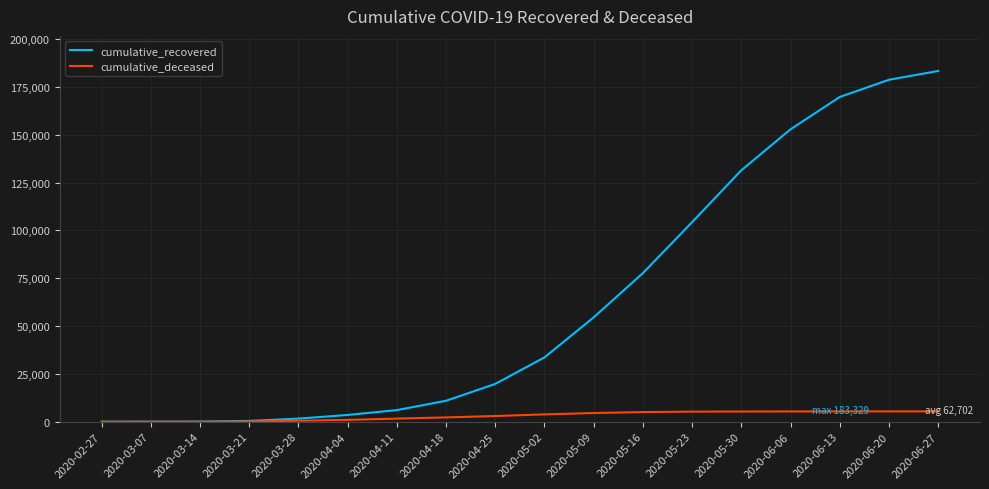

What is the difference between the maximum and minimum values in the cumulative_deceased series?

5415